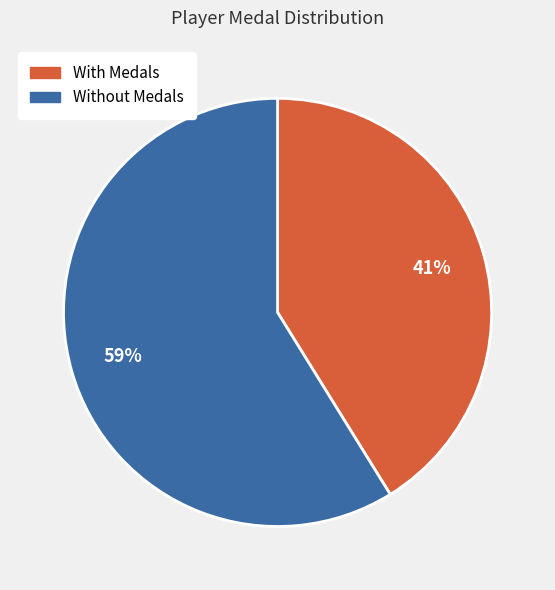

Does any single category account for the majority?

Yes